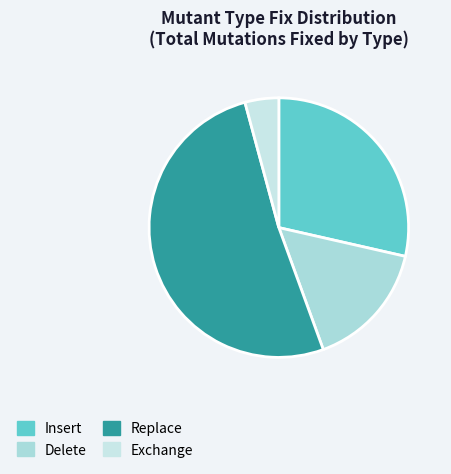

Is there any slice that represents more than half of the pie?

Yes